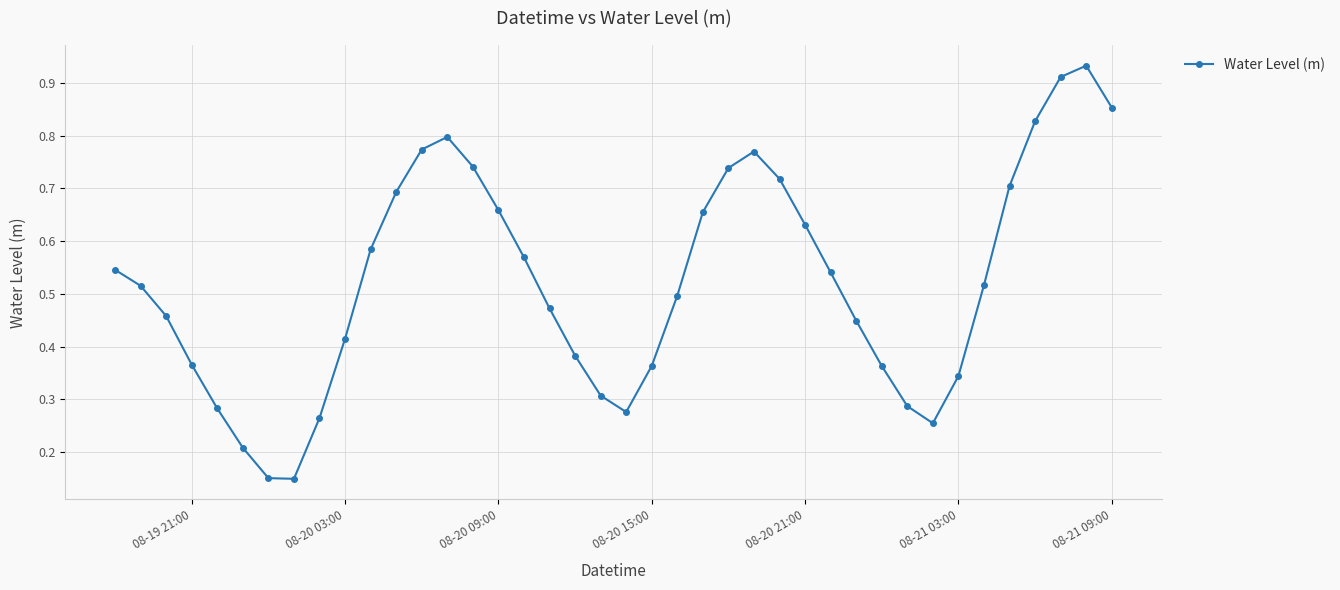

Is this an area chart (filled region under the line)?

No